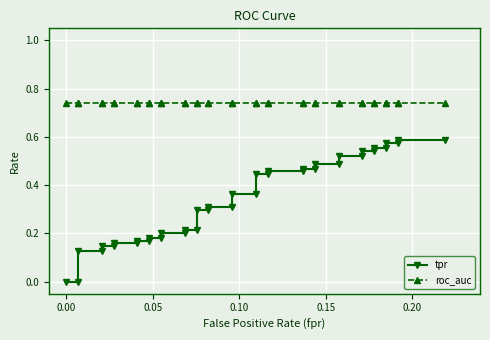

True or false: roc_auc has a value of 0.3 at 25.

False